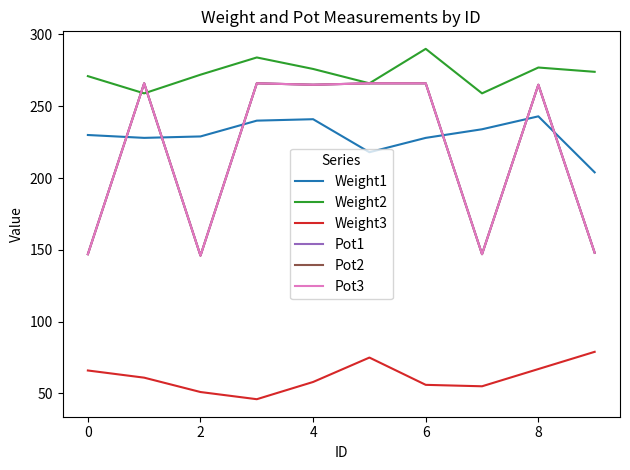

What is the difference between the maximum and minimum values in the Weight3 series?

33